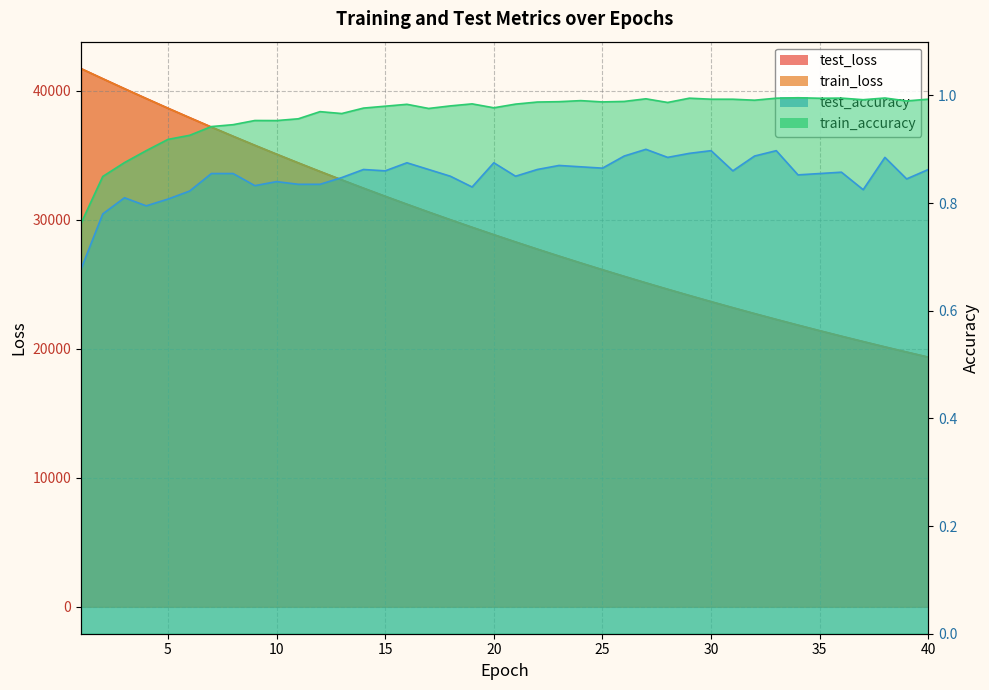

What is the value of the test_accuracy point at the 10th from the left?

0.8